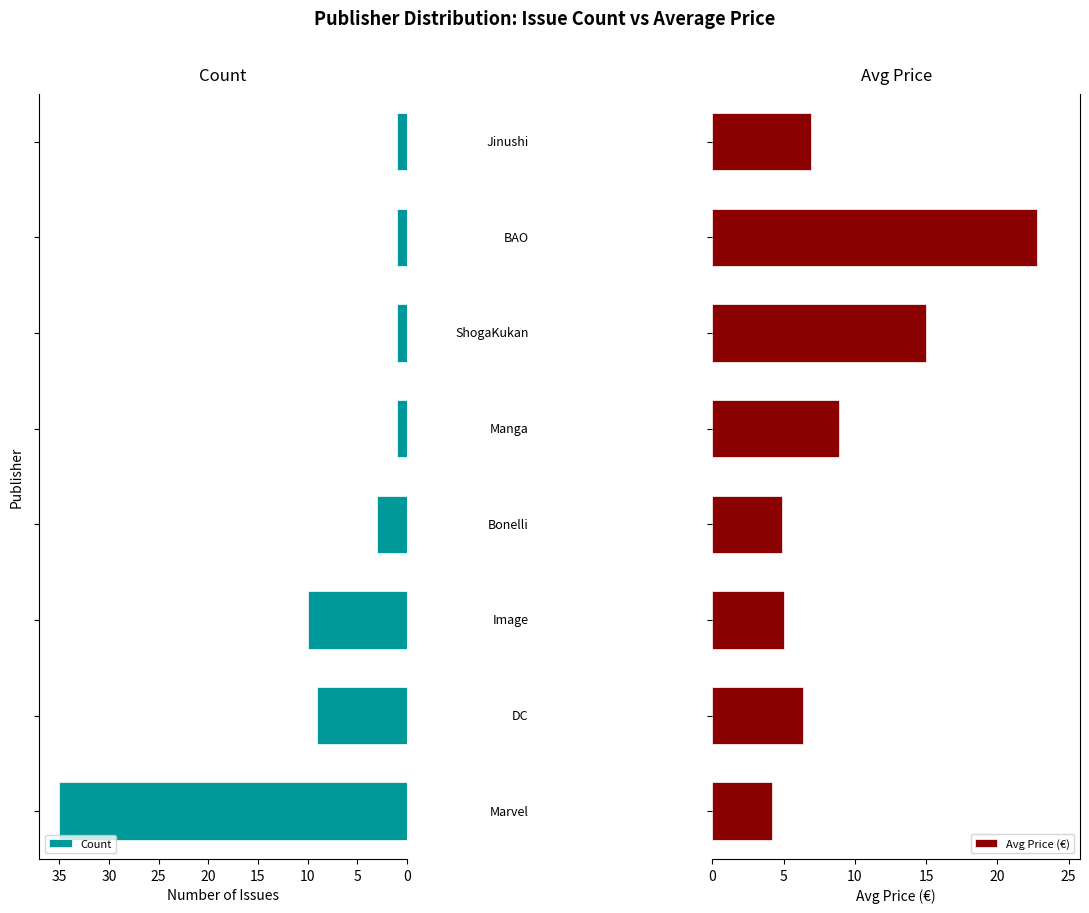

What is the minimum value for Count?

1